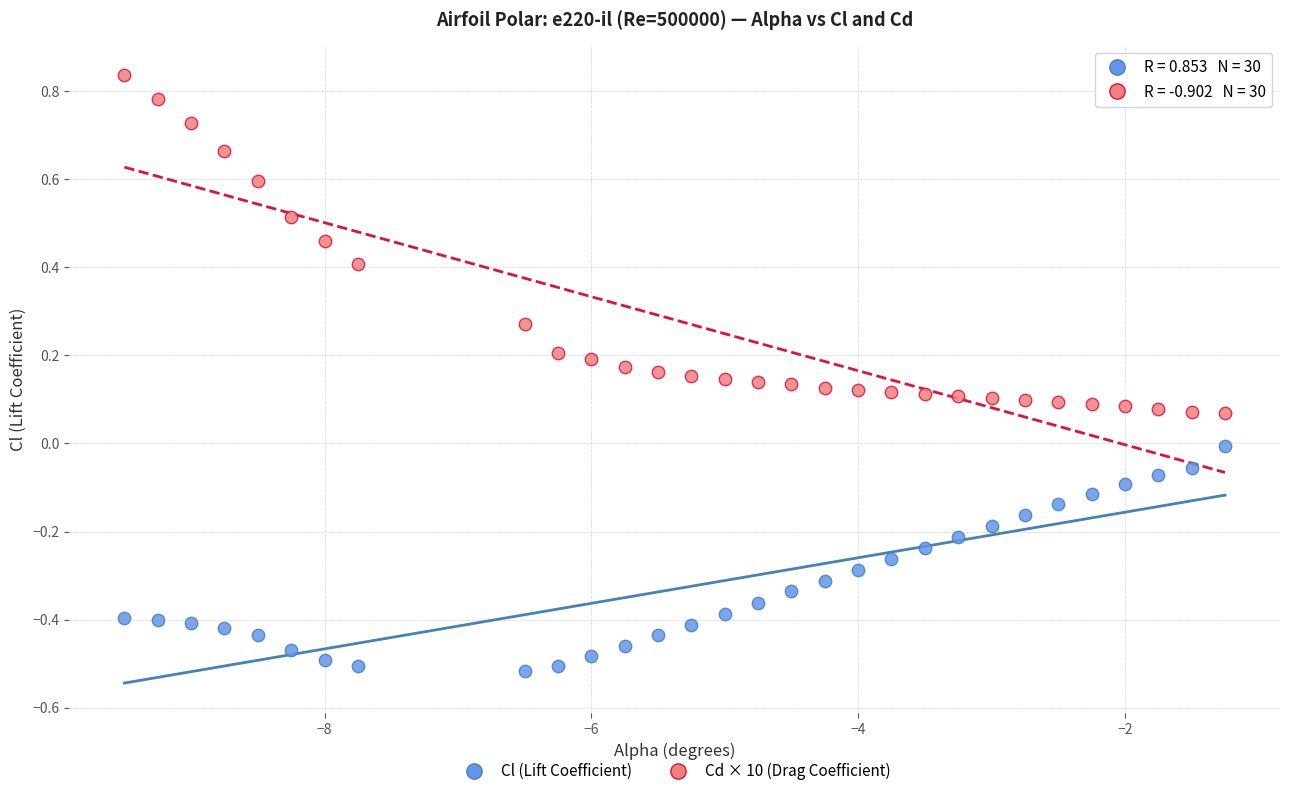

Which series has the widest spread of Y values?

Cd × 10 (Drag Coefficient)